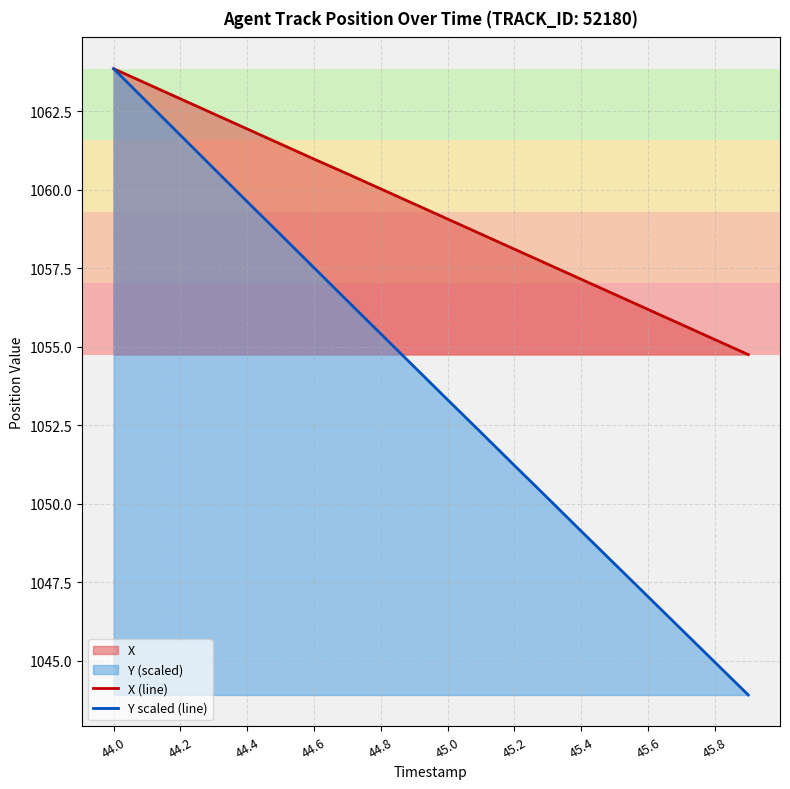

List the series in order of their overall mean, highest first.

X (line), Y scaled (line)